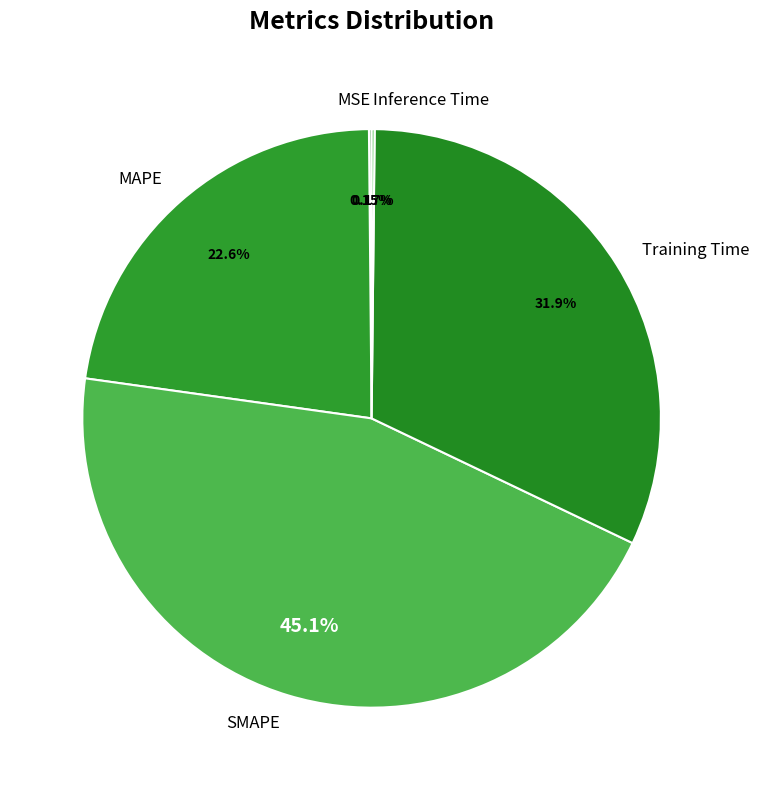

What is the largest slice in the pie chart?

SMAPE